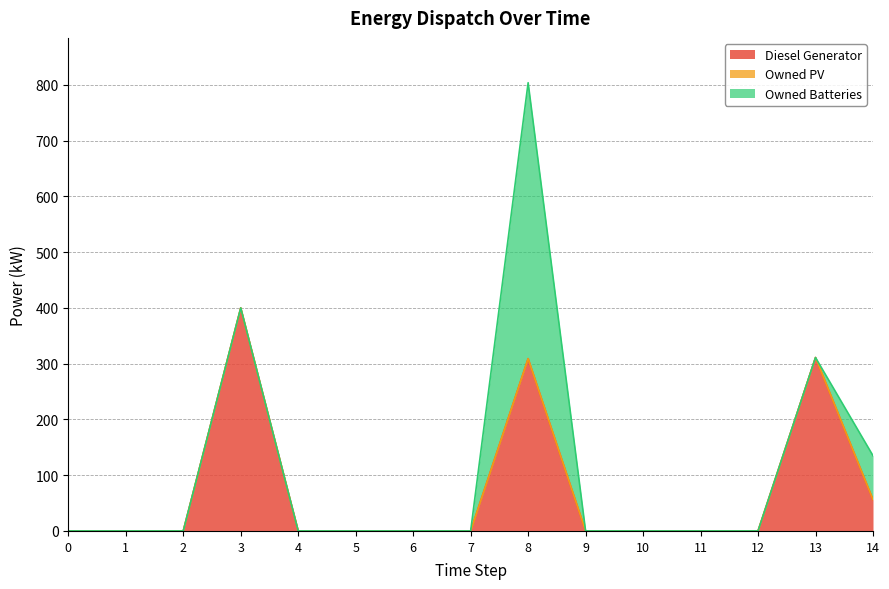

At which category is the sum across all series the highest?

8